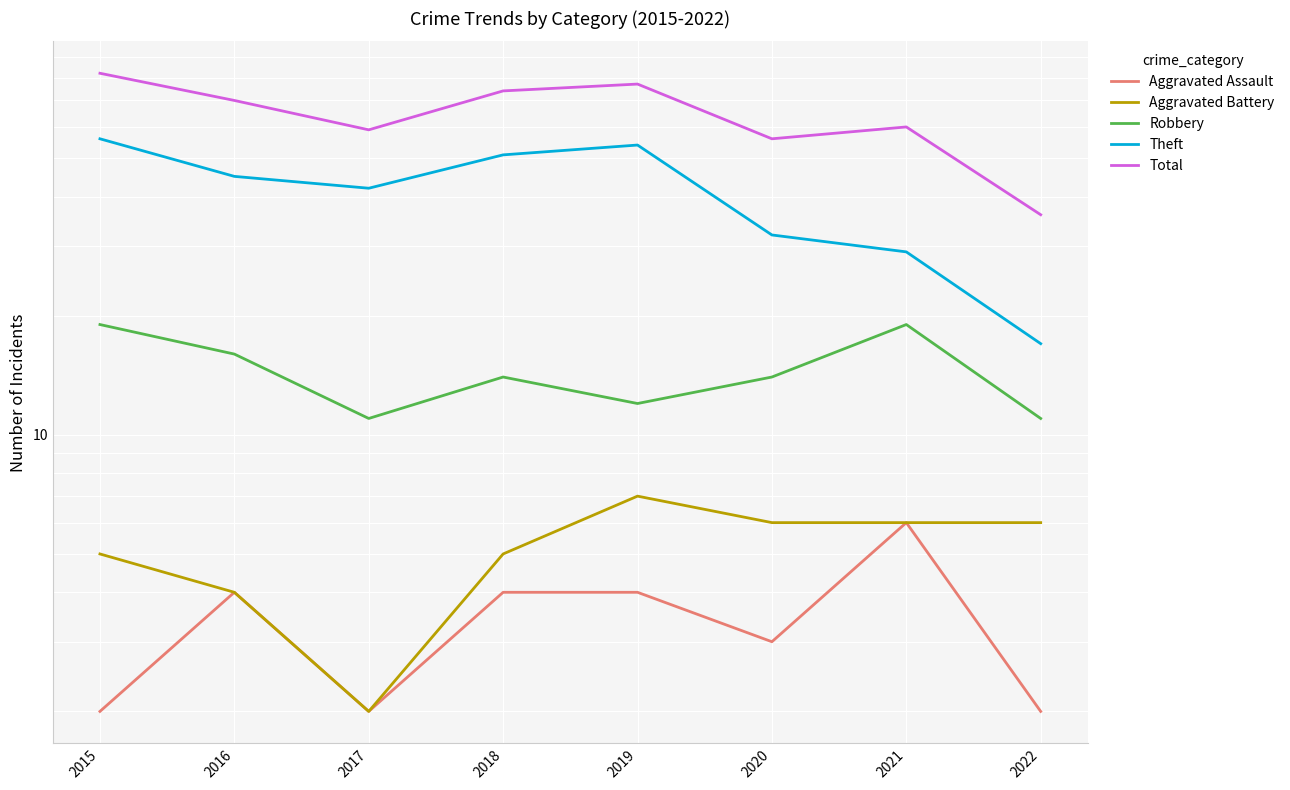

Which series changed the most between 2019 and 2021?

Theft